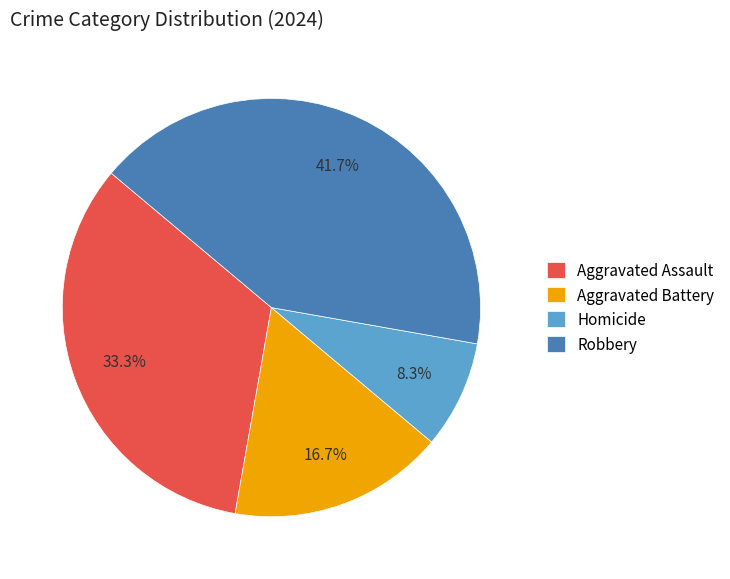

Rank the categories by value from lowest to highest.

Homicide, Aggravated Battery, Aggravated Assault, Robbery